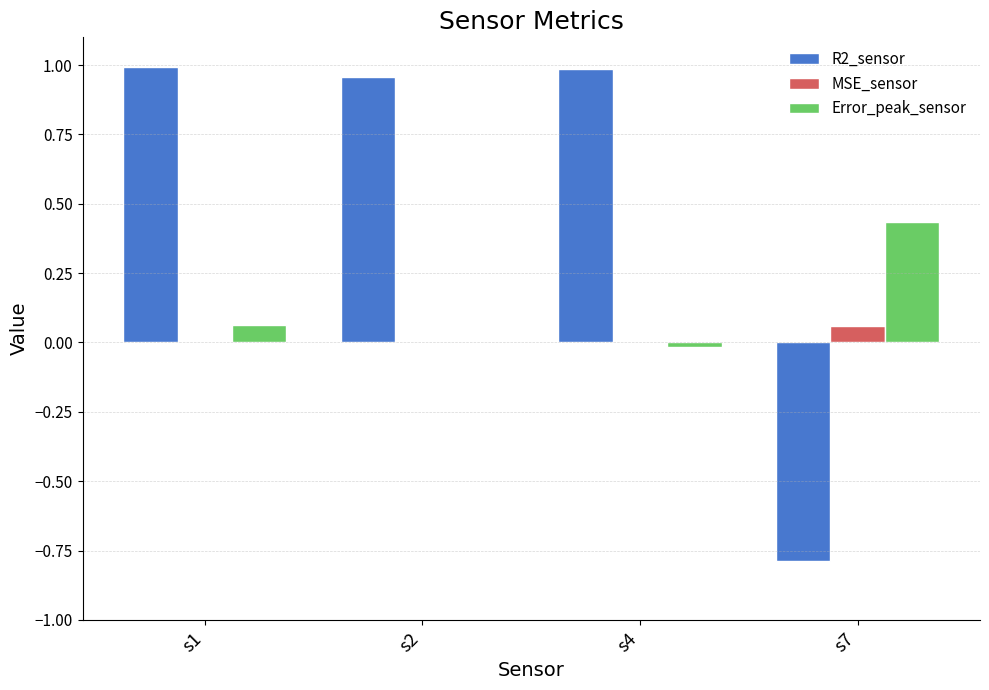

What is the sum of all R2_sensor values?

2.1